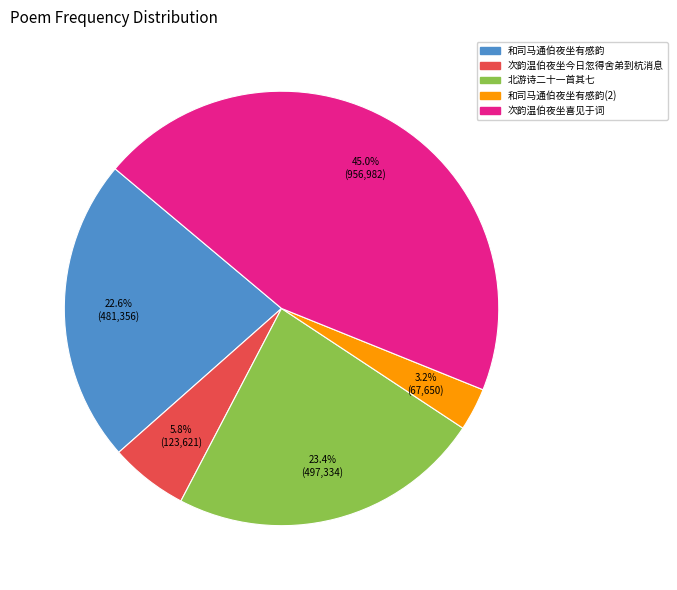

Does any single category account for the majority?

No